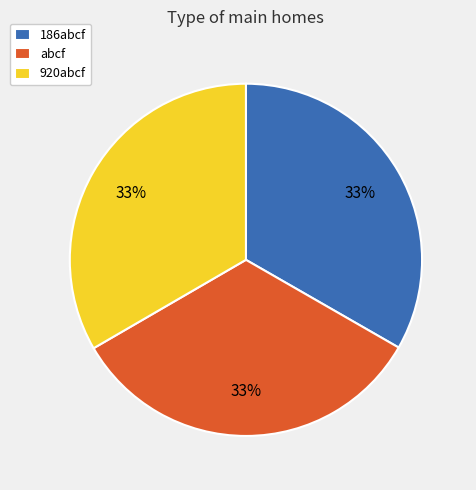

To the nearest percent, what percentage of the pie is abcf?

33%